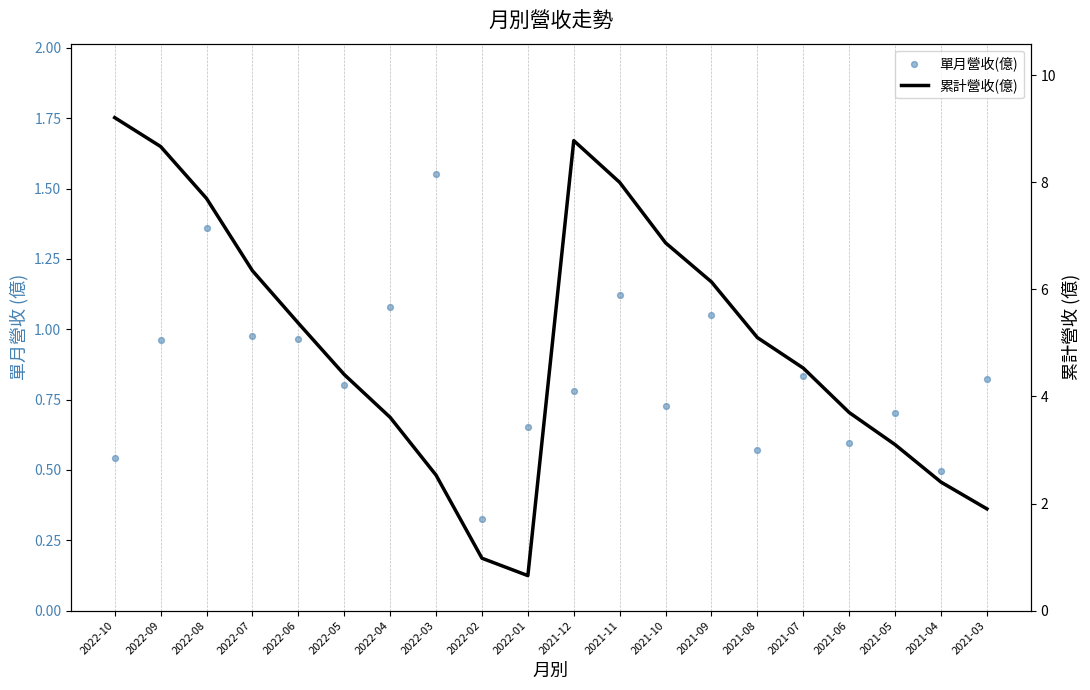

Which series has the largest total across all categories?

累計營收(億)